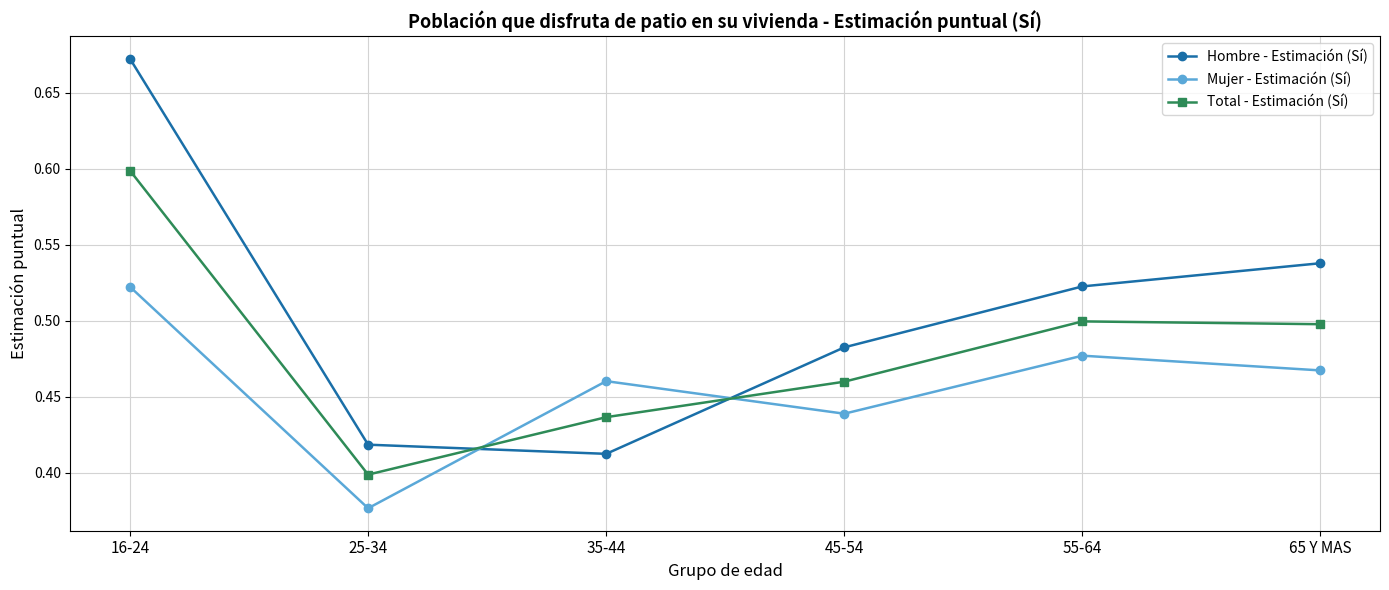

What is the label of the 6th point from the left?

65 Y MAS